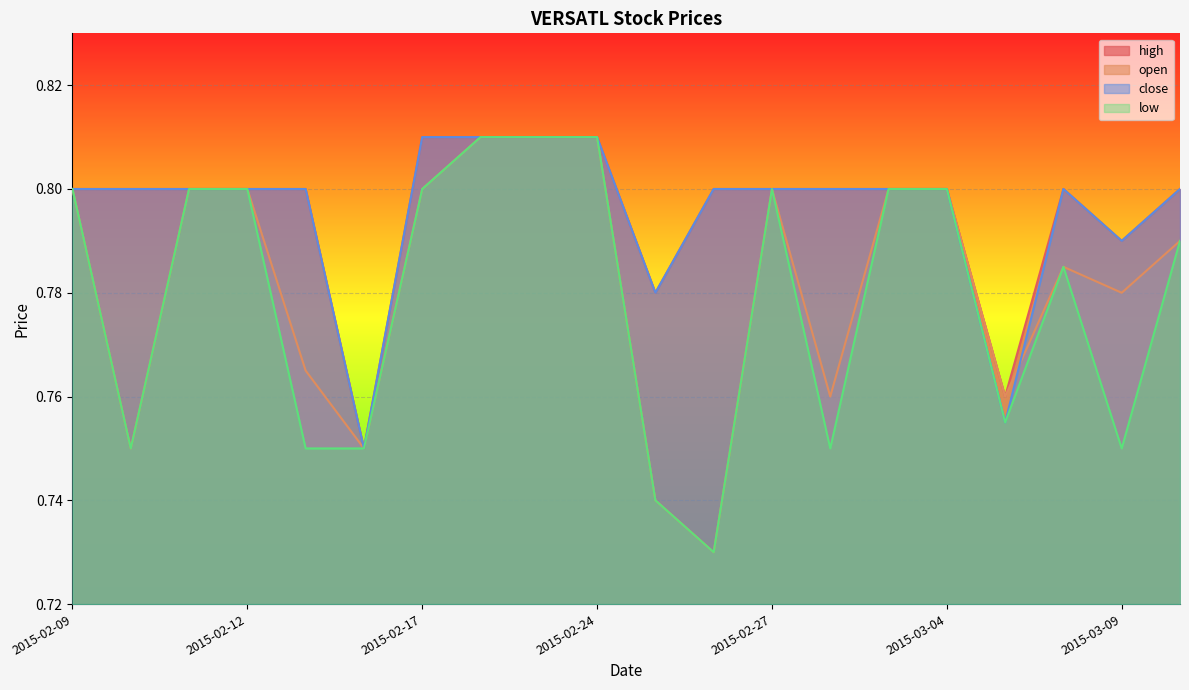

True or false: open has a value of 0.8 at 2015-03-05.

True